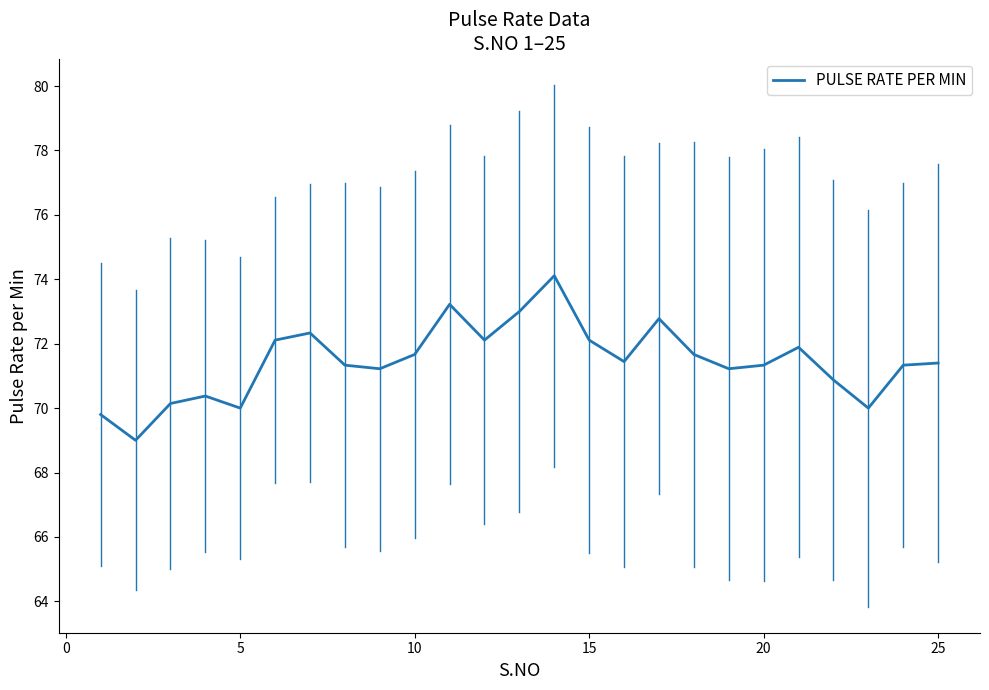

How many categories are shown in the chart?

25